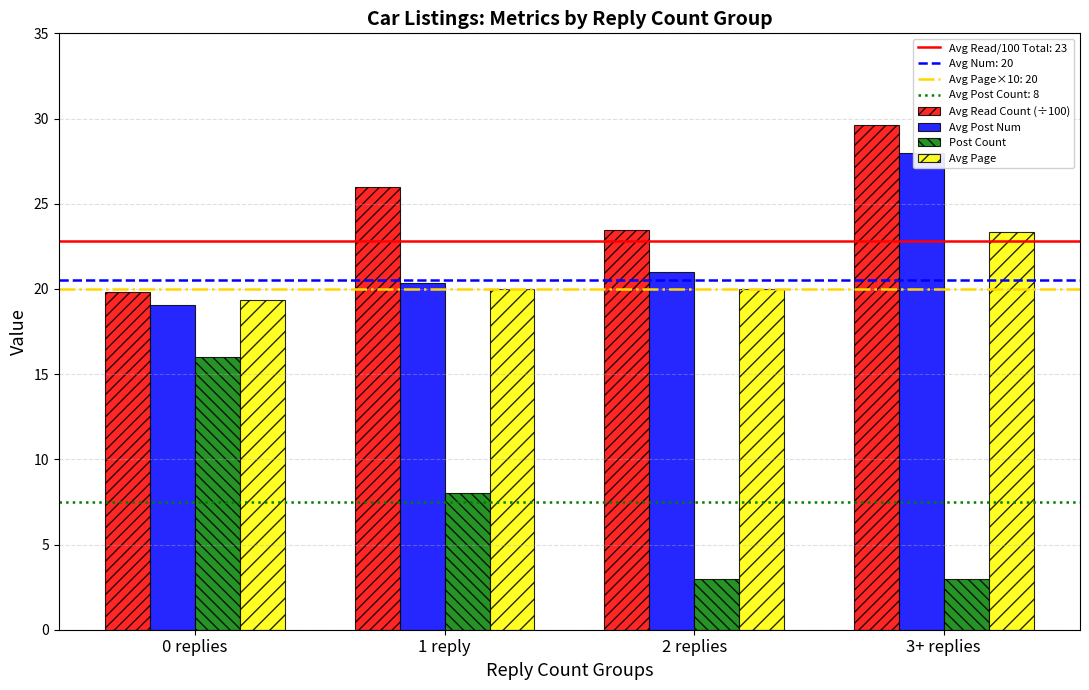

How many data points in Avg Read Count (÷100) are less than 25?

2